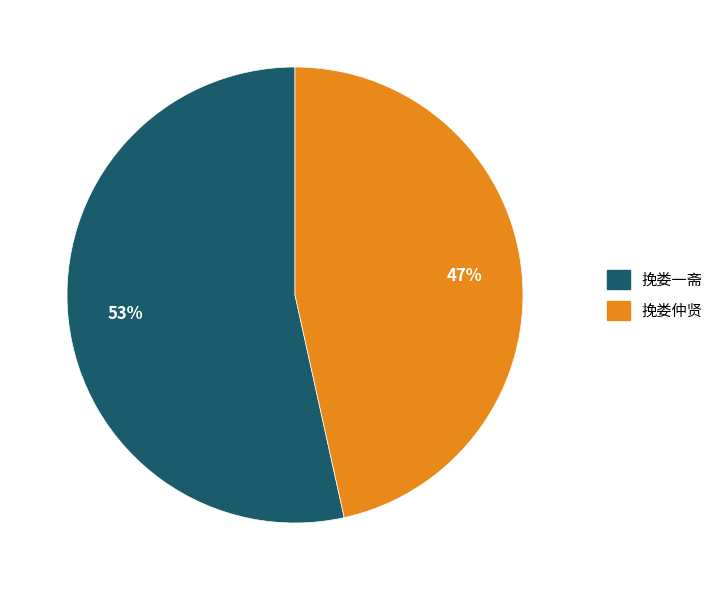

Which slice represents more than half of the pie?

挽娄一斋